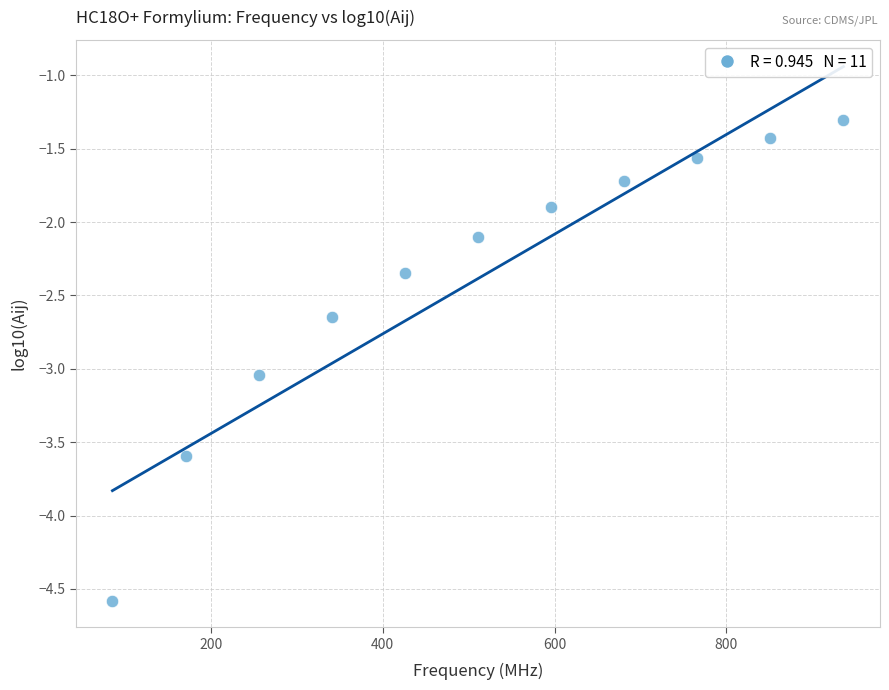

What is the average X value?

510.9